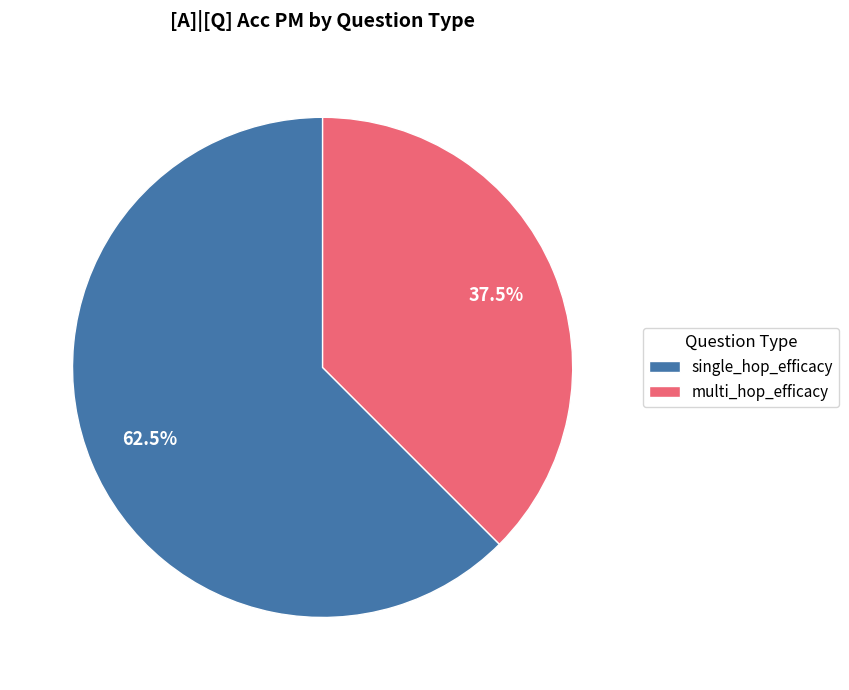

Which category has the biggest portion of the pie?

single_hop_efficacy